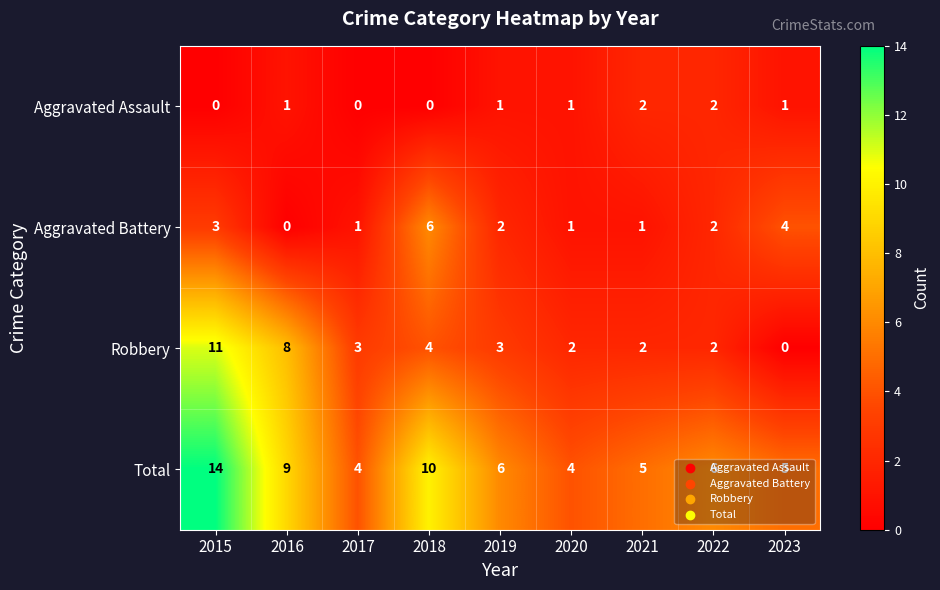

The Total series shows 5 at 2015. True or false?

False